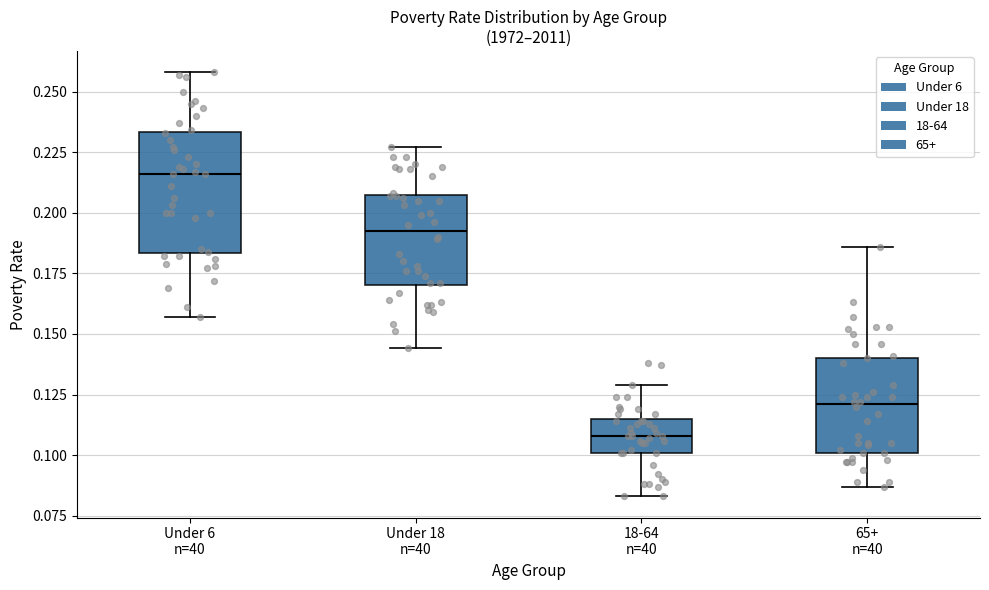

Reading left to right, transcribe this box plot: for each box, give where its median line is, the range the box spans, and where its two whiskers end, as read against the y-axis. The values are not printed on the chart, so give them approximately, as read against the axis.

Under 6 n=40: median 0.215, box 0.185 to 0.235, whiskers 0.155 to 0.260
Under 18 n=40: median 0.195, box 0.170 to 0.205, whiskers 0.145 to 0.225
18-64 n=40: median 0.110, box 0.100 to 0.115, whiskers 0.085 to 0.130
65+ n=40: median 0.120, box 0.100 to 0.140, whiskers 0.085 to 0.185